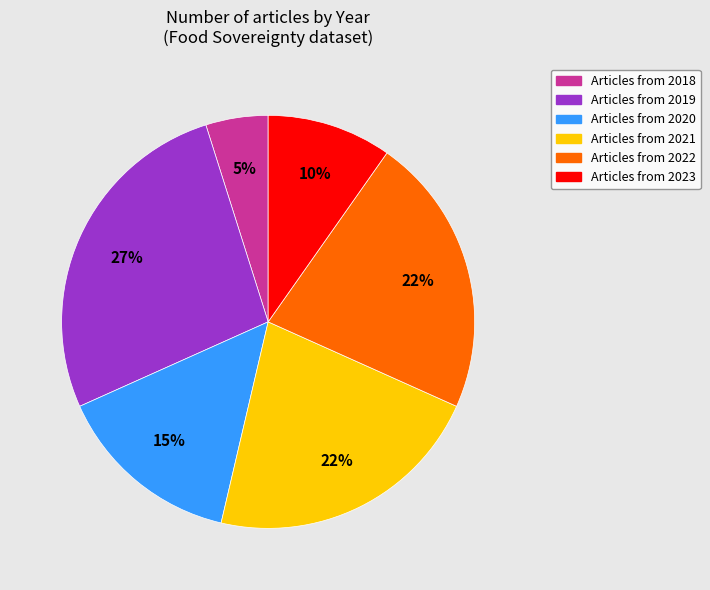

True or false: Articles from 2018 accounts for 5% of the total.

True